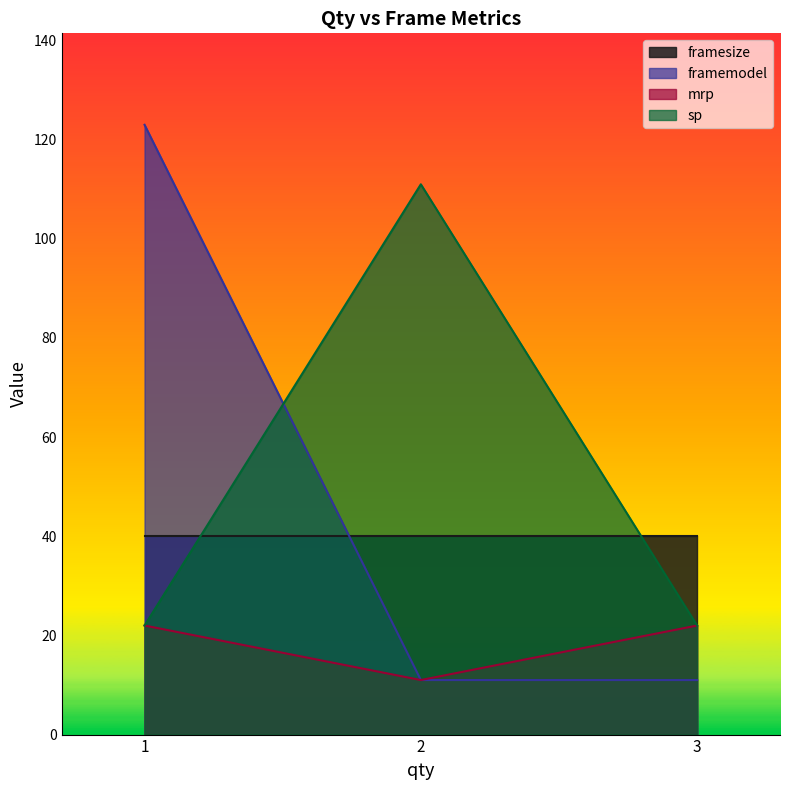

List the series in order of their peak value, highest first.

framemodel, sp, framesize, mrp